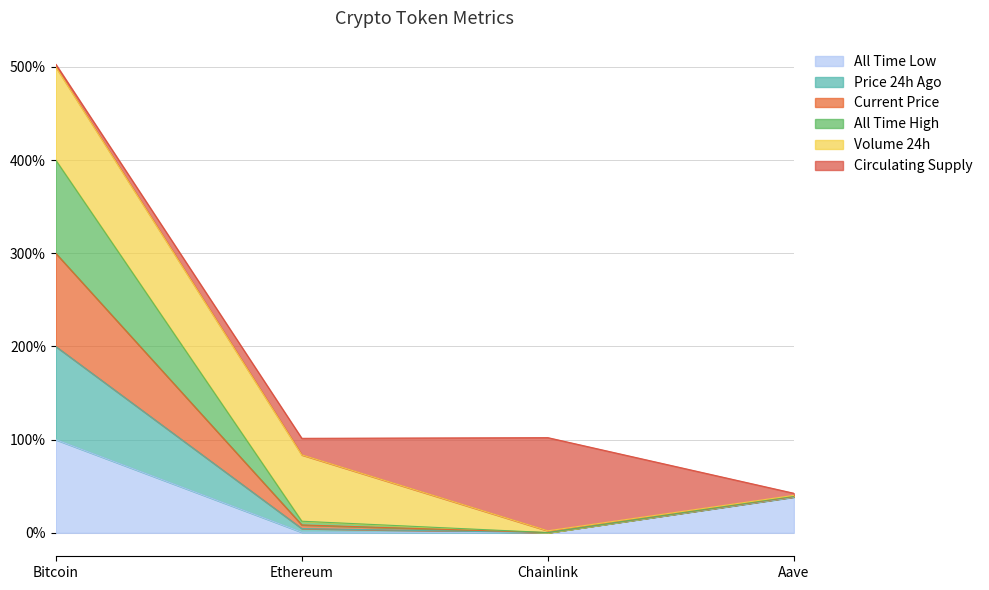

Which has a higher value, Chainlink or Bitcoin?

Bitcoin